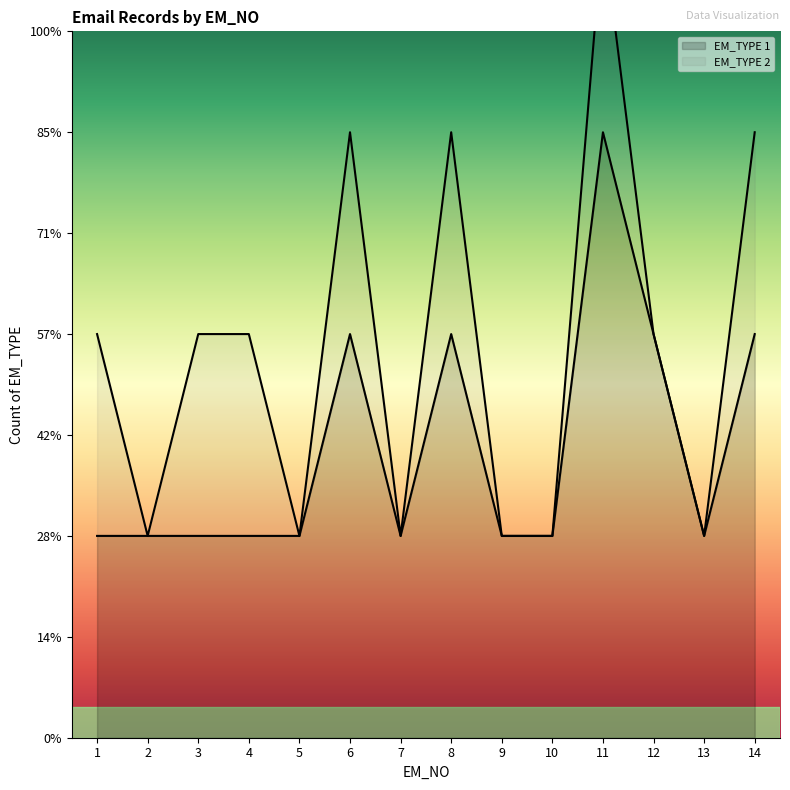

How many EM_TYPE 2 values are between 0 and 1?

14